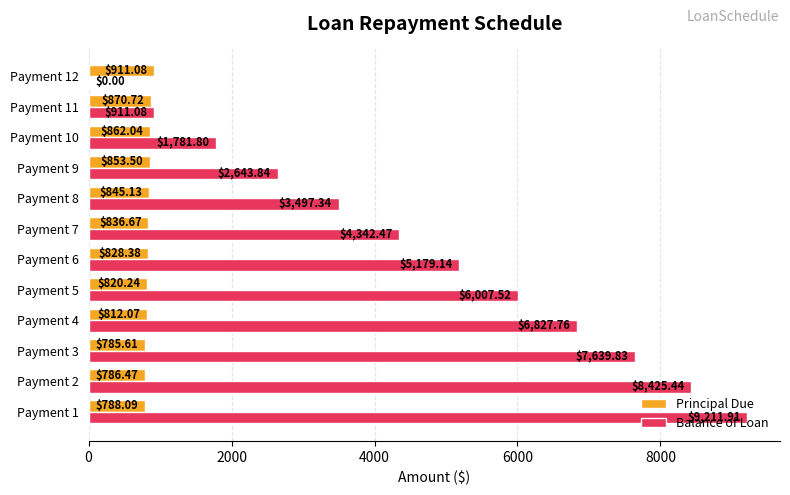

Which series has the largest total across all categories?

Balance of Loan